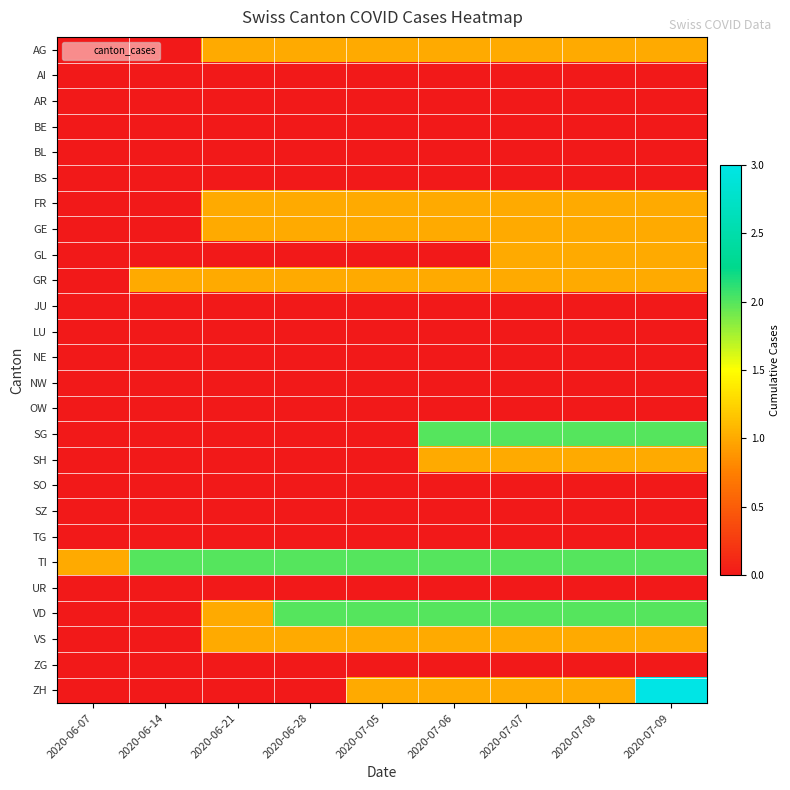

Reading left to right, list all the values displayed in this chart.

AG: 2020-06-07=0	2020-06-14=0	2020-06-21=1	2020-06-28=1	2020-07-05=1	2020-07-06=1	2020-07-07=1	2020-07-08=1	2020-07-09=1
AI: 2020-06-07=0	2020-06-14=0	2020-06-21=0	2020-06-28=0	2020-07-05=0	2020-07-06=0	2020-07-07=0	2020-07-08=0	2020-07-09=0
AR: 2020-06-07=0	2020-06-14=0	2020-06-21=0	2020-06-28=0	2020-07-05=0	2020-07-06=0	2020-07-07=0	2020-07-08=0	2020-07-09=0
BE: 2020-06-07=0	2020-06-14=0	2020-06-21=0	2020-06-28=0	2020-07-05=0	2020-07-06=0	2020-07-07=0	2020-07-08=0	2020-07-09=0
BL: 2020-06-07=0	2020-06-14=0	2020-06-21=0	2020-06-28=0	2020-07-05=0	2020-07-06=0	2020-07-07=0	2020-07-08=0	2020-07-09=0
BS: 2020-06-07=0	2020-06-14=0	2020-06-21=0	2020-06-28=0	2020-07-05=0	2020-07-06=0	2020-07-07=0	2020-07-08=0	2020-07-09=0
FR: 2020-06-07=0	2020-06-14=0	2020-06-21=1	2020-06-28=1	2020-07-05=1	2020-07-06=1	2020-07-07=1	2020-07-08=1	2020-07-09=1
GE: 2020-06-07=0	2020-06-14=0	2020-06-21=1	2020-06-28=1	2020-07-05=1	2020-07-06=1	2020-07-07=1	2020-07-08=1	2020-07-09=1
GL: 2020-06-07=0	2020-06-14=0	2020-06-21=0	2020-06-28=0	2020-07-05=0	2020-07-06=0	2020-07-07=1	2020-07-08=1	2020-07-09=1
GR: 2020-06-07=0	2020-06-14=1	2020-06-21=1	2020-06-28=1	2020-07-05=1	2020-07-06=1	2020-07-07=1	2020-07-08=1	2020-07-09=1
JU: 2020-06-07=0	2020-06-14=0	2020-06-21=0	2020-06-28=0	2020-07-05=0	2020-07-06=0	2020-07-07=0	2020-07-08=0	2020-07-09=0
LU: 2020-06-07=0	2020-06-14=0	2020-06-21=0	2020-06-28=0	2020-07-05=0	2020-07-06=0	2020-07-07=0	2020-07-08=0	2020-07-09=0
NE: 2020-06-07=0	2020-06-14=0	2020-06-21=0	2020-06-28=0	2020-07-05=0	2020-07-06=0	2020-07-07=0	2020-07-08=0	2020-07-09=0
NW: 2020-06-07=0	2020-06-14=0	2020-06-21=0	2020-06-28=0	2020-07-05=0	2020-07-06=0	2020-07-07=0	2020-07-08=0	2020-07-09=0
OW: 2020-06-07=0	2020-06-14=0	2020-06-21=0	2020-06-28=0	2020-07-05=0	2020-07-06=0	2020-07-07=0	2020-07-08=0	2020-07-09=0
SG: 2020-06-07=0	2020-06-14=0	2020-06-21=0	2020-06-28=0	2020-07-05=0	2020-07-06=2	2020-07-07=2	2020-07-08=2	2020-07-09=2
SH: 2020-06-07=0	2020-06-14=0	2020-06-21=0	2020-06-28=0	2020-07-05=0	2020-07-06=1	2020-07-07=1	2020-07-08=1	2020-07-09=1
SO: 2020-06-07=0	2020-06-14=0	2020-06-21=0	2020-06-28=0	2020-07-05=0	2020-07-06=0	2020-07-07=0	2020-07-08=0	2020-07-09=0
SZ: 2020-06-07=0	2020-06-14=0	2020-06-21=0	2020-06-28=0	2020-07-05=0	2020-07-06=0	2020-07-07=0	2020-07-08=0	2020-07-09=0
TG: 2020-06-07=0	2020-06-14=0	2020-06-21=0	2020-06-28=0	2020-07-05=0	2020-07-06=0	2020-07-07=0	2020-07-08=0	2020-07-09=0
TI: 2020-06-07=1	2020-06-14=2	2020-06-21=2	2020-06-28=2	2020-07-05=2	2020-07-06=2	2020-07-07=2	2020-07-08=2	2020-07-09=2
UR: 2020-06-07=0	2020-06-14=0	2020-06-21=0	2020-06-28=0	2020-07-05=0	2020-07-06=0	2020-07-07=0	2020-07-08=0	2020-07-09=0
VD: 2020-06-07=0	2020-06-14=0	2020-06-21=1	2020-06-28=2	2020-07-05=2	2020-07-06=2	2020-07-07=2	2020-07-08=2	2020-07-09=2
VS: 2020-06-07=0	2020-06-14=0	2020-06-21=1	2020-06-28=1	2020-07-05=1	2020-07-06=1	2020-07-07=1	2020-07-08=1	2020-07-09=1
ZG: 2020-06-07=0	2020-06-14=0	2020-06-21=0	2020-06-28=0	2020-07-05=0	2020-07-06=0	2020-07-07=0	2020-07-08=0	2020-07-09=0
ZH: 2020-06-07=0	2020-06-14=0	2020-06-21=0	2020-06-28=0	2020-07-05=1	2020-07-06=1	2020-07-07=1	2020-07-08=1	2020-07-09=3